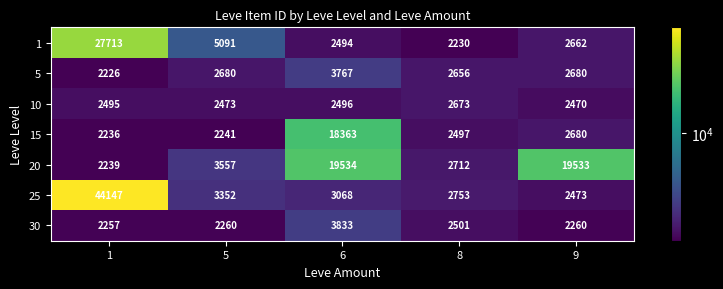

Read the 1 value at 1, to the nearest 10.

27710